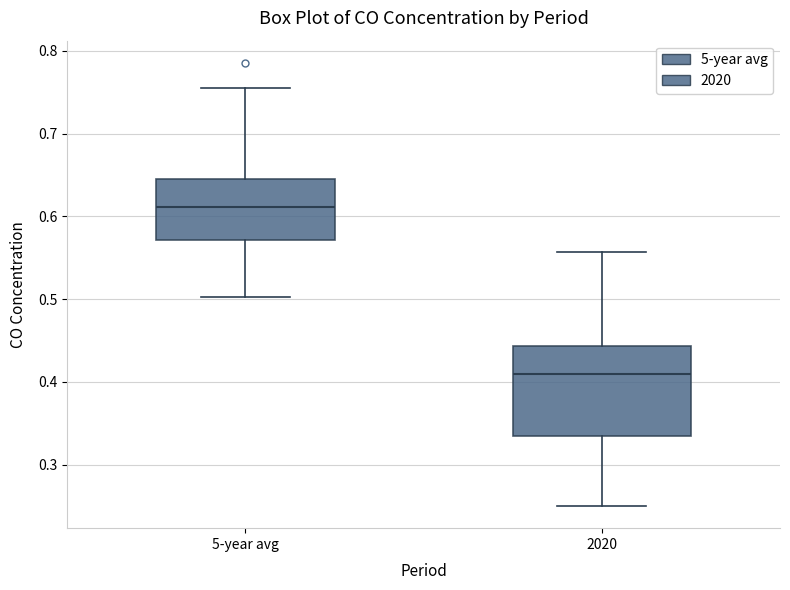

Comparing the boxes themselves (not the whiskers), which one is the tallest?

2020